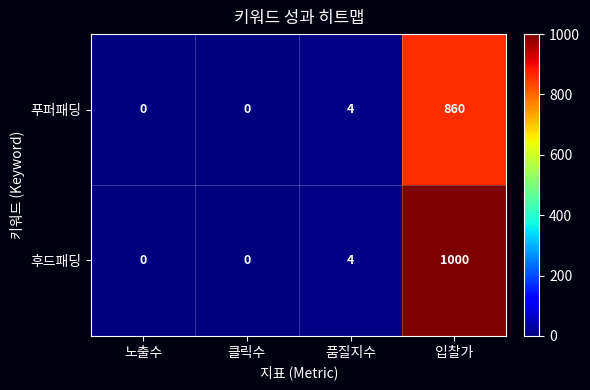

Which series has the largest range (max minus min)?

후드패딩